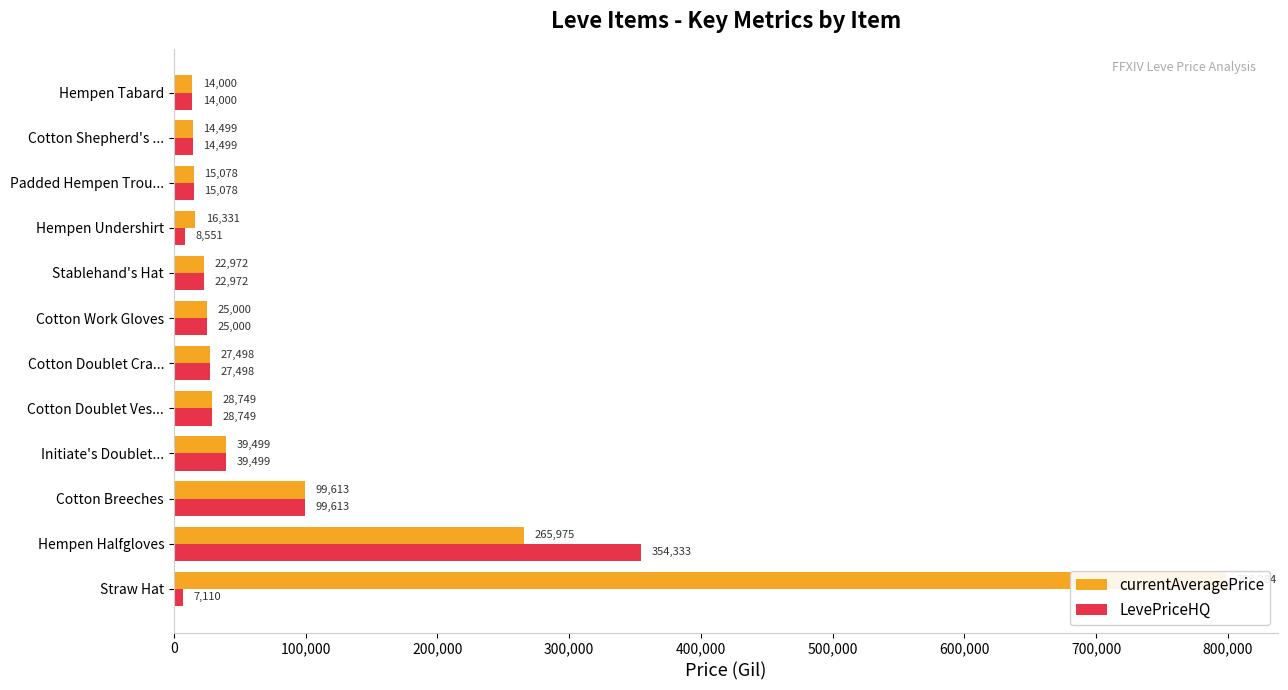

The currentAveragePrice series shows 6932 at Cotton Doublet Cra.... True or false?

False